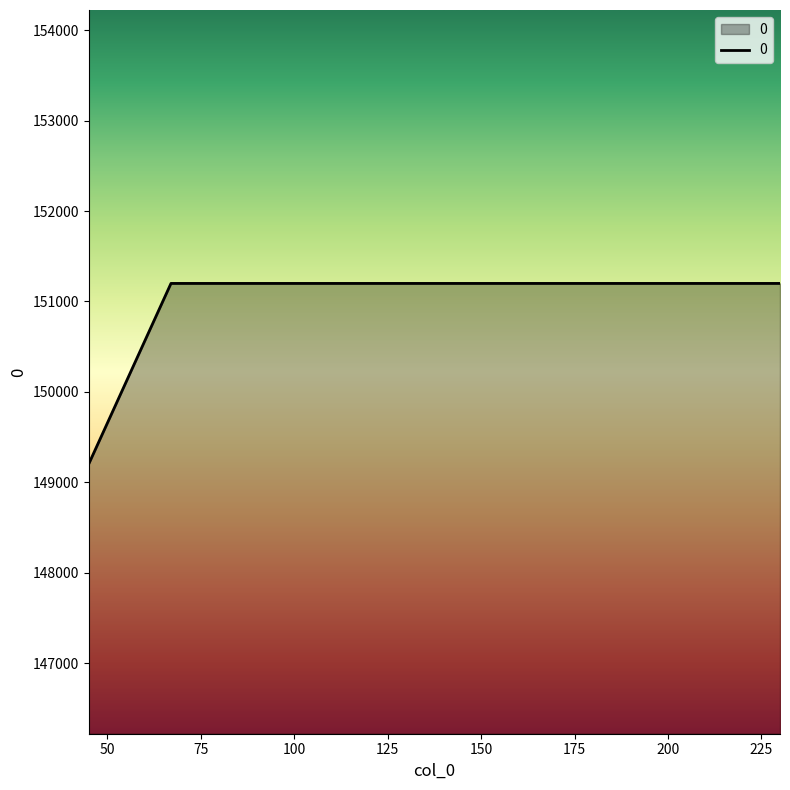

How many lines are shown in the chart?

1